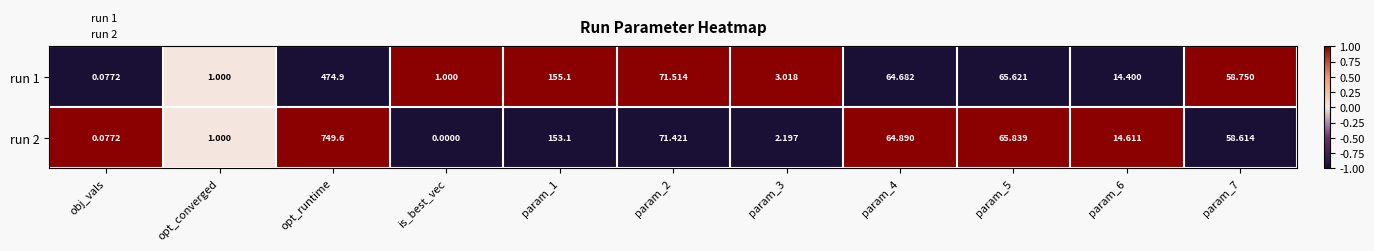

At which label does run 1 first exceed 58?

opt_runtime